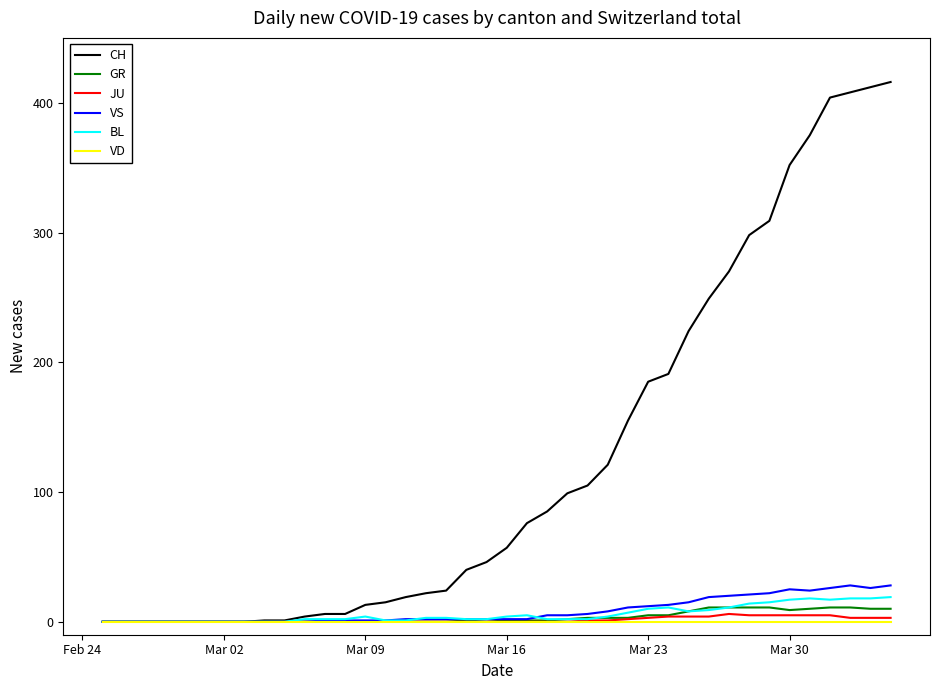

What is the maximum value shown in the chart?

416